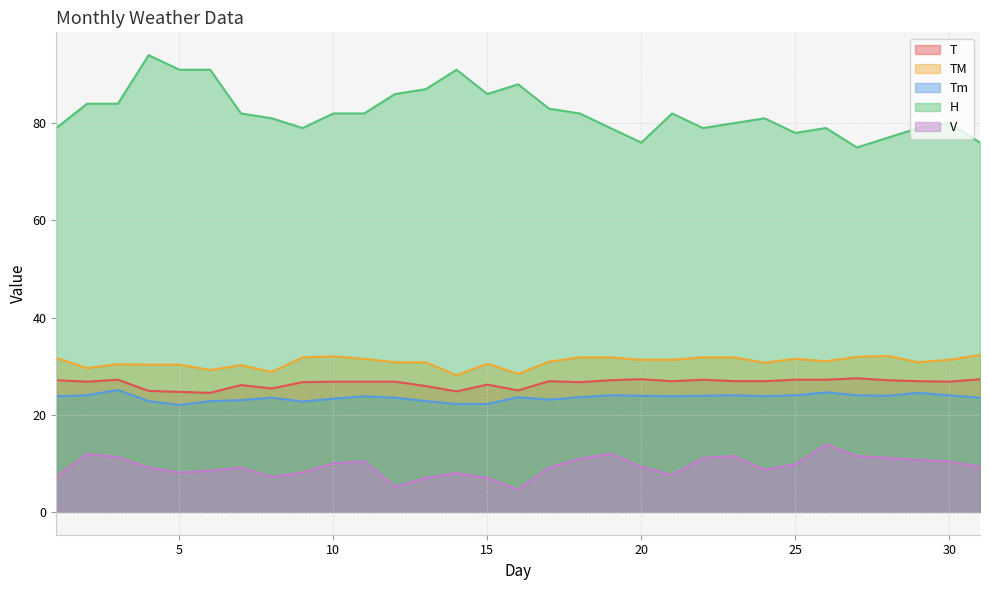

At 18, list the series in order from largest to smallest.

H, TM, T, Tm, V